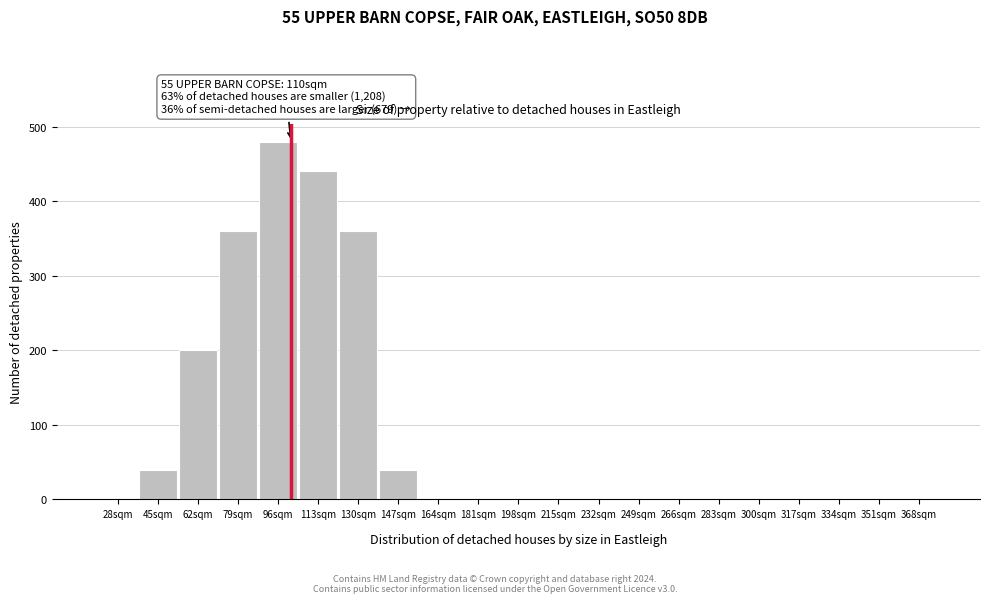

Reading right to left, extract all data points from this chart.

368sqm=0	351sqm=0	334sqm=0	317sqm=0	300sqm=0	283sqm=0	266sqm=0	249sqm=0	232sqm=0	215sqm=0	198sqm=0	181sqm=0	164sqm=0	147sqm=40	130sqm=360	113sqm=440	96sqm=480	79sqm=360	62sqm=200	45sqm=40	28sqm=0